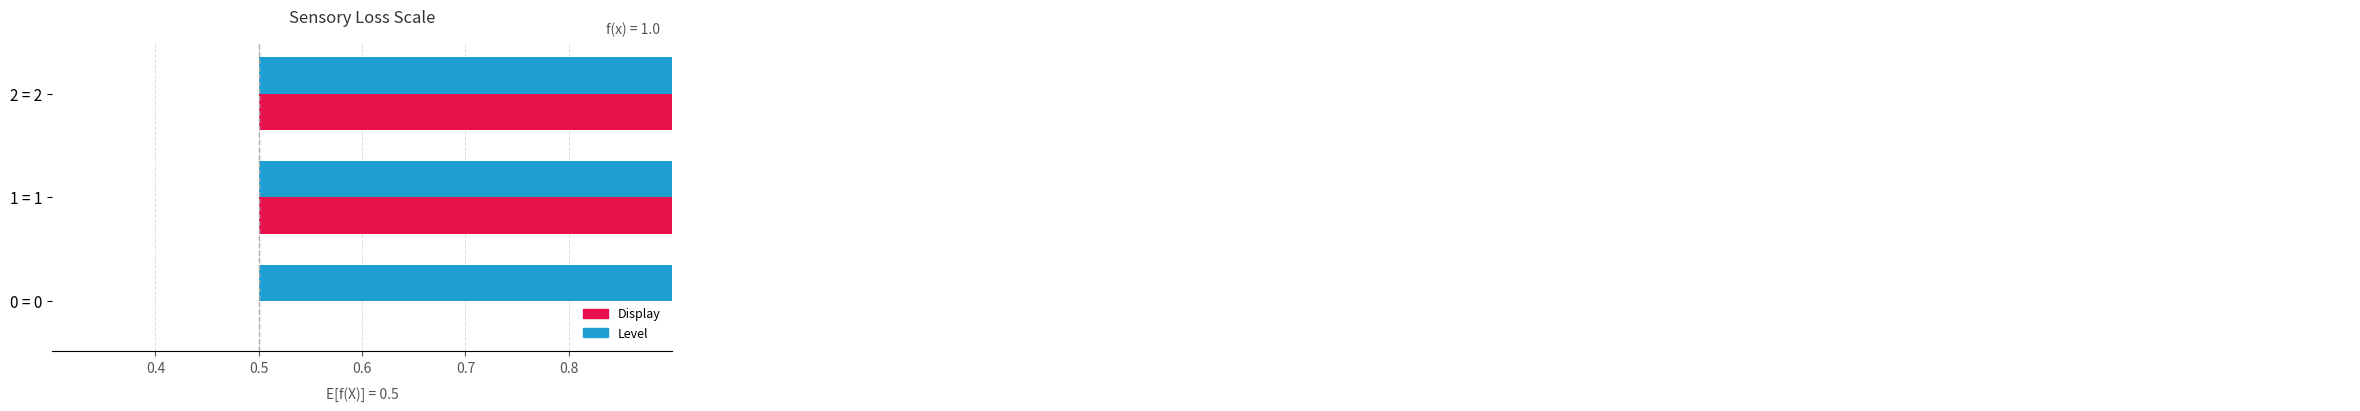

Does the chart contain stacked bars?

No